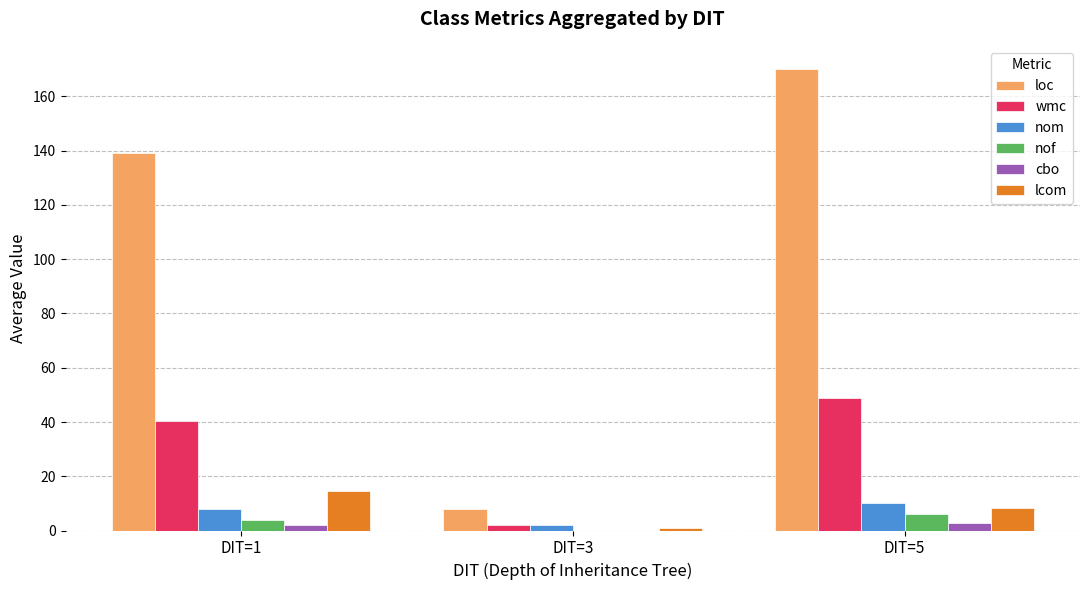

How many values in the nof series exceed 3?

2